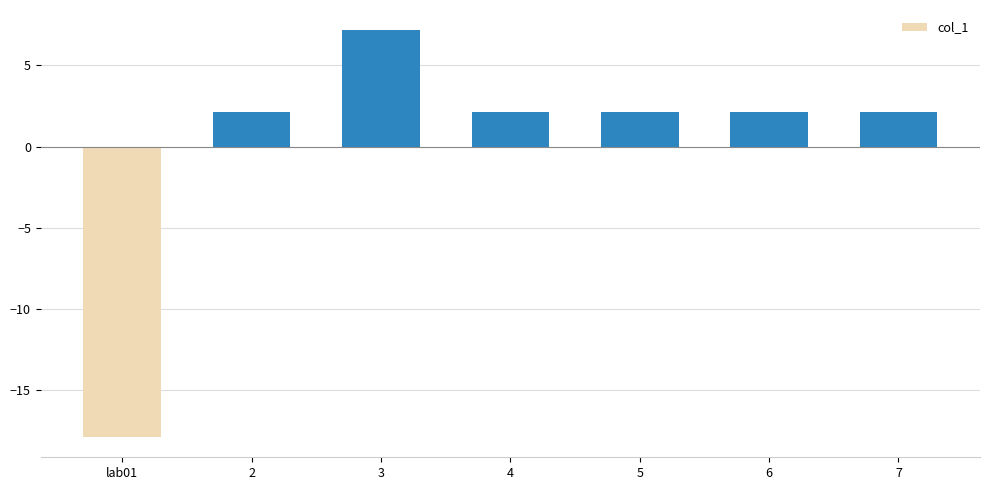

What is the label of the 5th bar from the left?

5